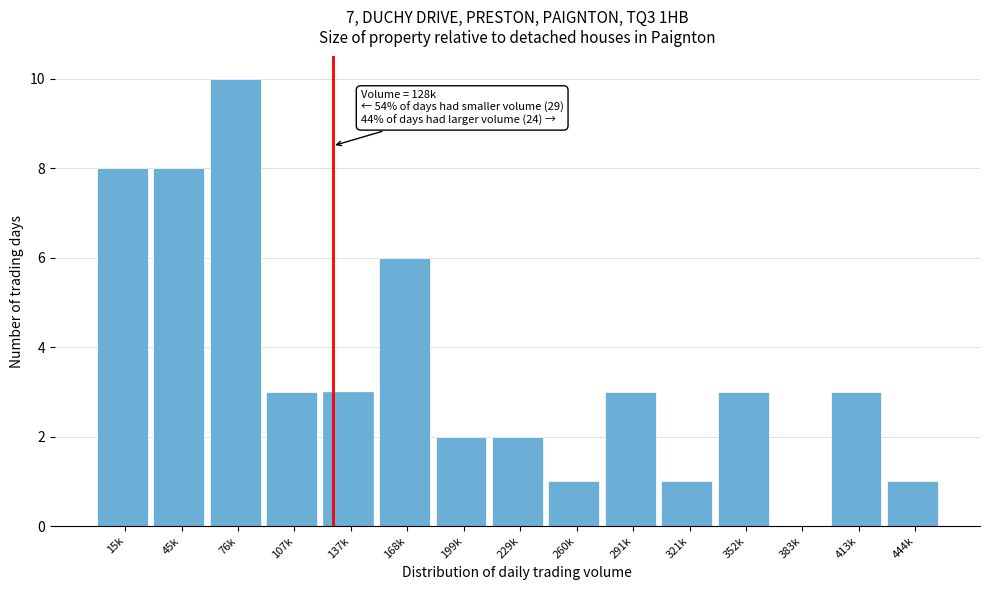

Reading left to right, list all the values displayed in this chart.

15k=8	45k=8	76k=10	107k=3	137k=3	168k=6	199k=2	229k=2	260k=1	291k=3	321k=1	352k=3	383k=0	413k=3	444k=1